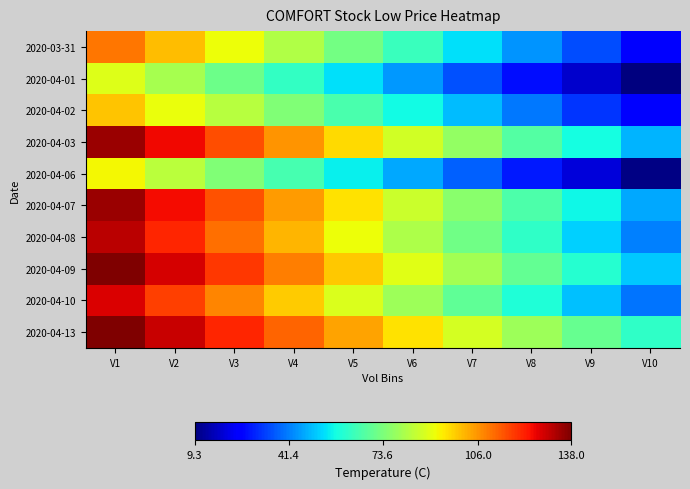

At which category is the sum across all series the highest?

V1